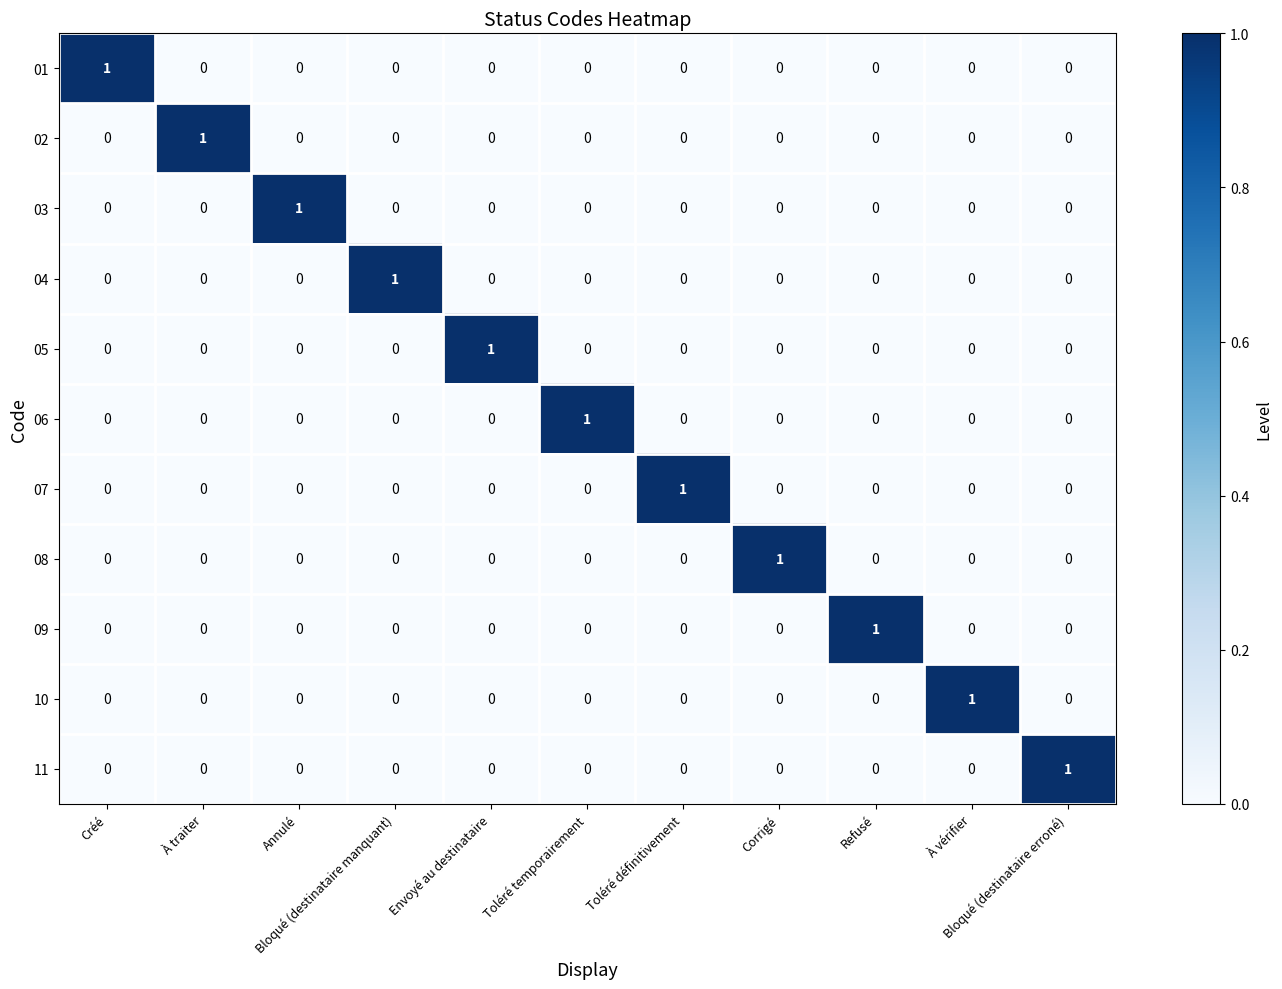

Count the 11 values in the range 0 to 1.

11